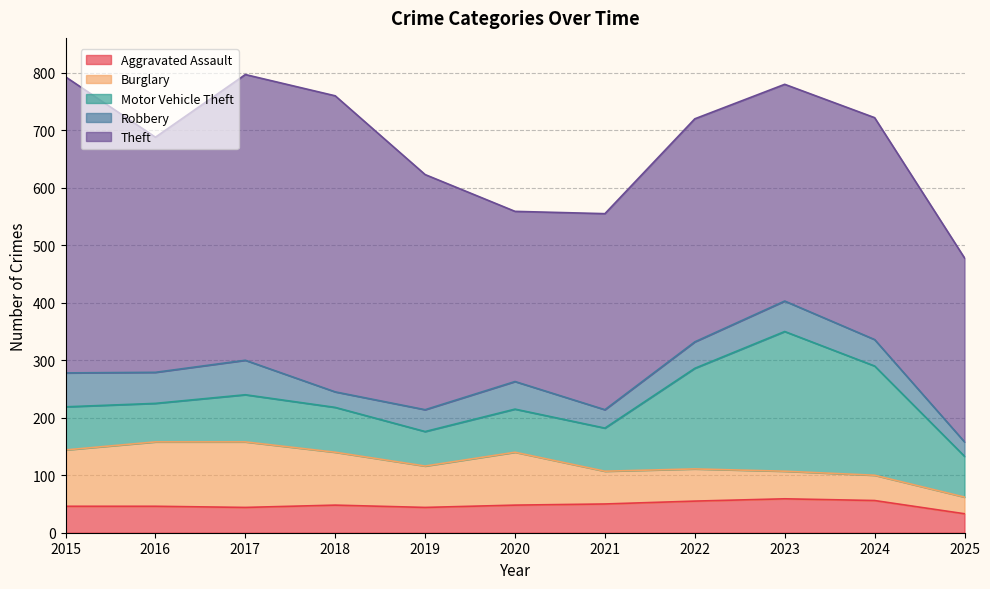

What is the total value across all series at 2017?

797